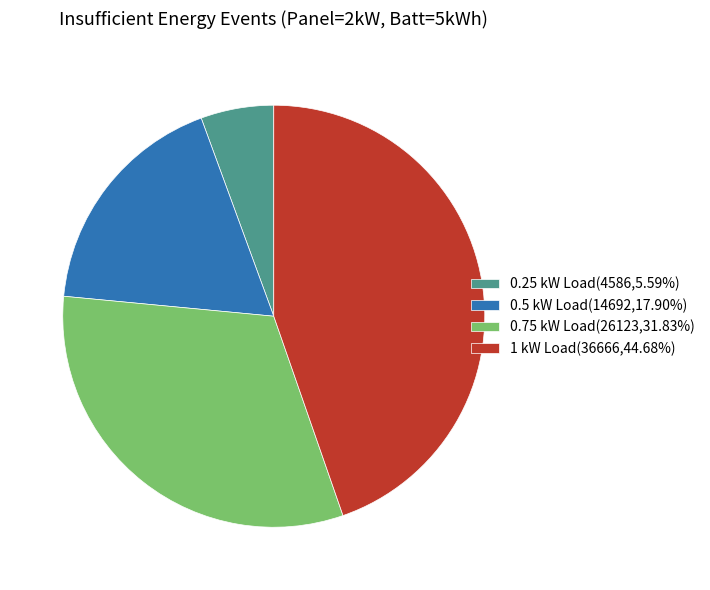

Is the sum of 0.5 kW Load(14692,17.90%) and 1 kW Load(36666,44.68%) greater than half?

Yes